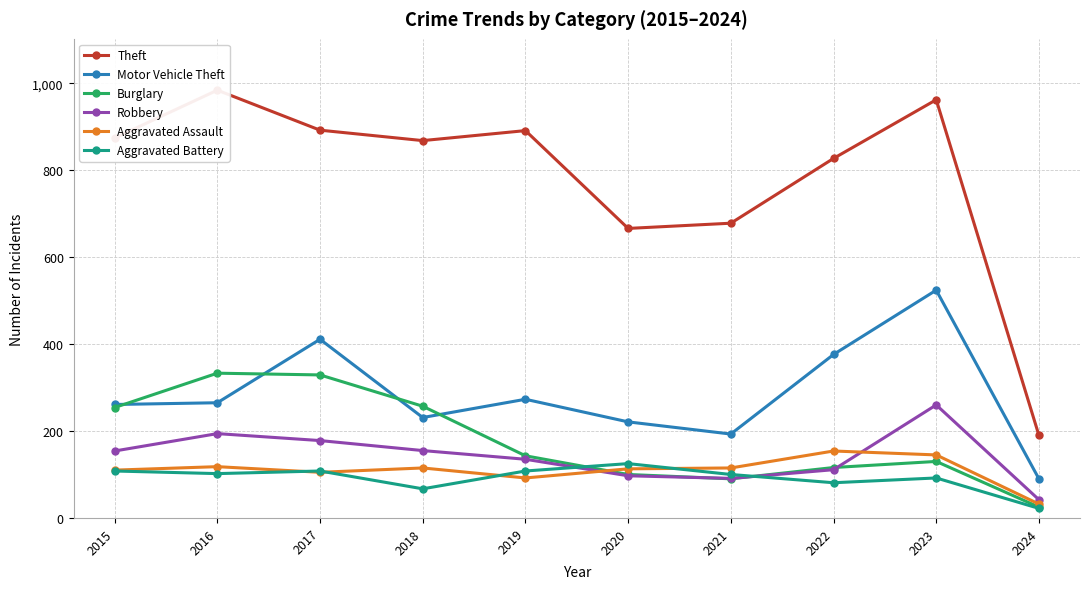

Reading left to right, what are all the values shown in this chart?

Theft: 2015=874	2016=984	2017=892	2018=868	2019=891	2020=666	2021=678	2022=827	2023=962	2024=190
Motor Vehicle Theft: 2015=261	2016=265	2017=411	2018=231	2019=273	2020=221	2021=193	2022=376	2023=524	2024=90
Burglary: 2015=254	2016=333	2017=329	2018=257	2019=143	2020=100	2021=90	2022=116	2023=130	2024=25
Robbery: 2015=154	2016=194	2017=178	2018=155	2019=135	2020=97	2021=91	2022=111	2023=260	2024=42
Aggravated Assault: 2015=110	2016=118	2017=105	2018=115	2019=92	2020=113	2021=115	2022=154	2023=145	2024=32
Aggravated Battery: 2015=108	2016=102	2017=108	2018=67	2019=108	2020=125	2021=100	2022=81	2023=92	2024=22